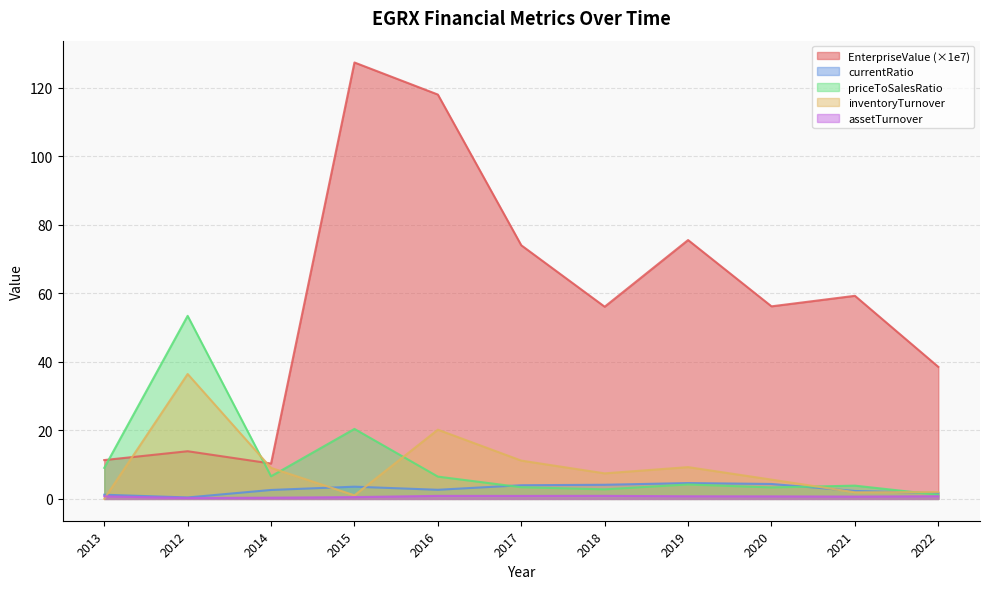

What is the spread (max minus min) of values at 2018?

55.2